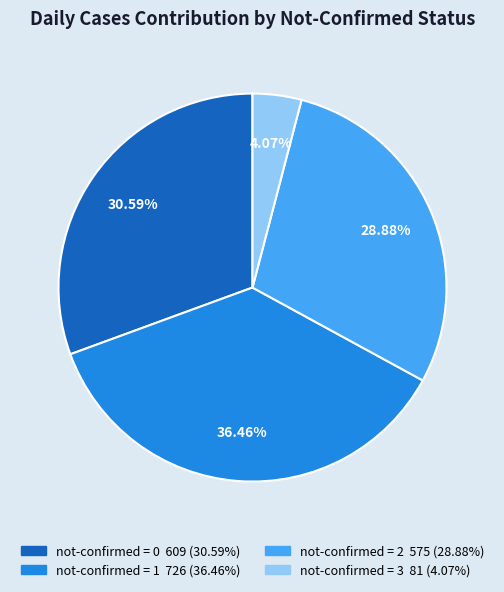

Is there a majority slice in this chart?

No